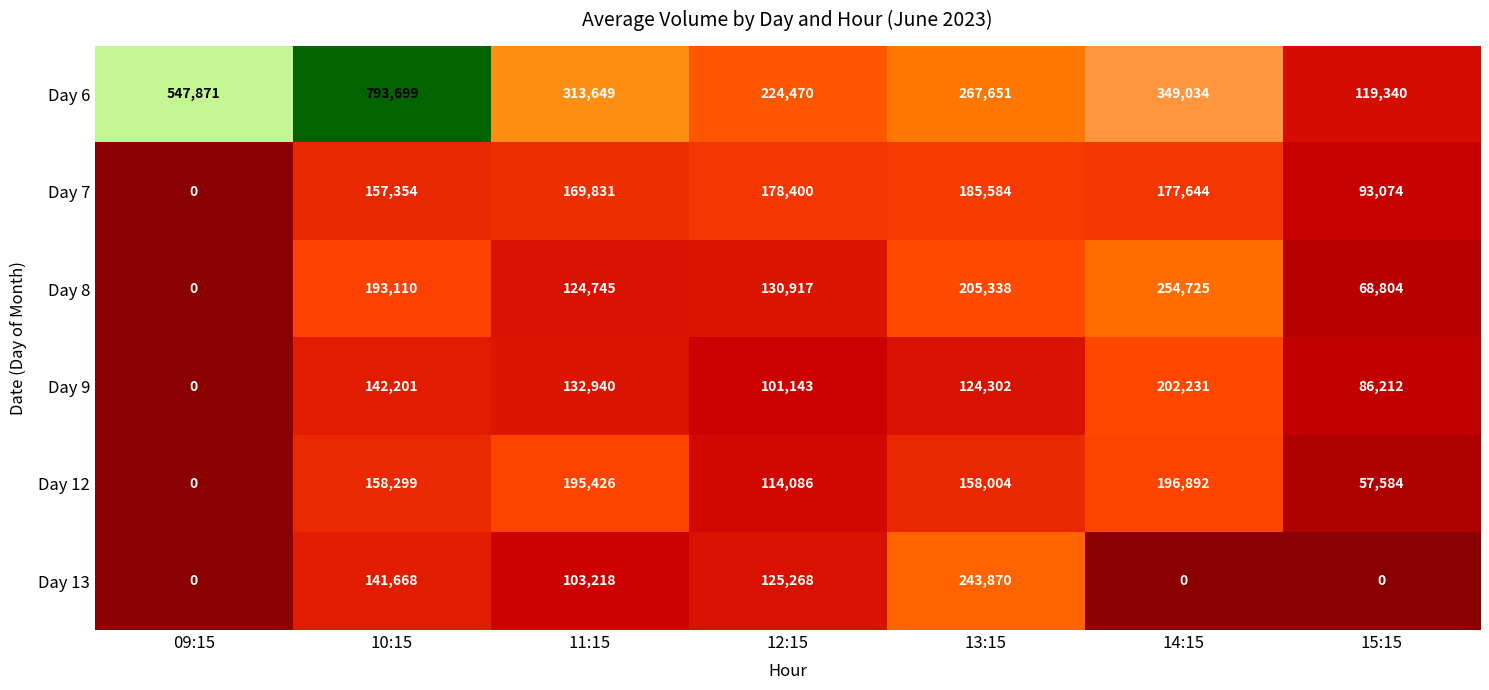

What is the sum of the Day 13 values at 12:15 and 09:15?

125268